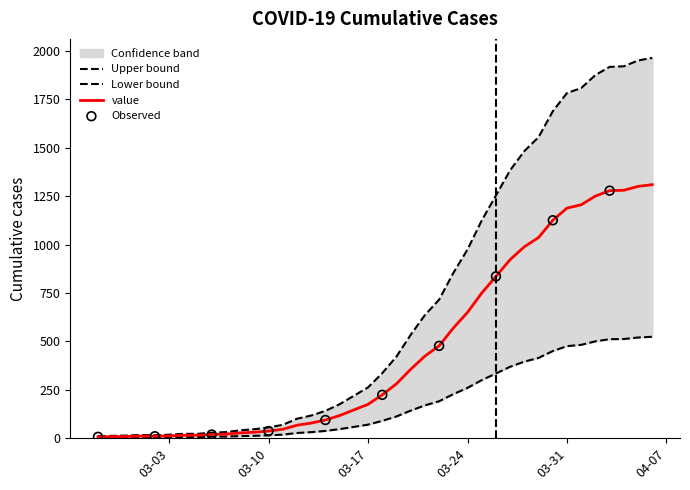

Which has a higher value, 2020-03-05 or 2020-03-31?

2020-03-31